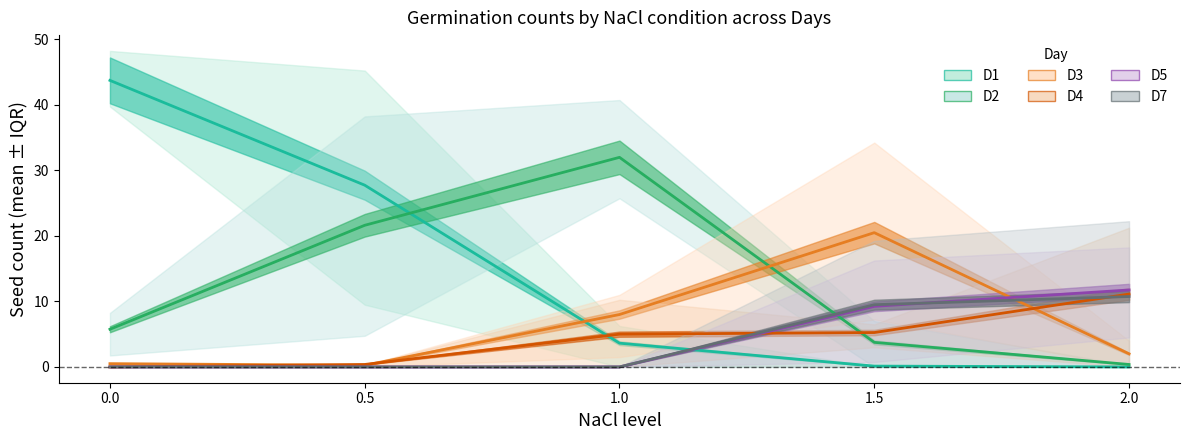

What is the average value of the D3 mean series?

6.2